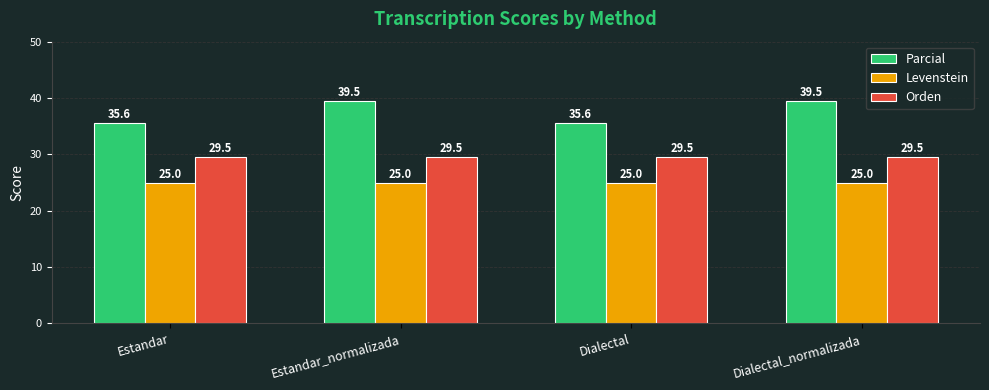

What is the value of the Parcial bar at the 2nd from the left?

39.5